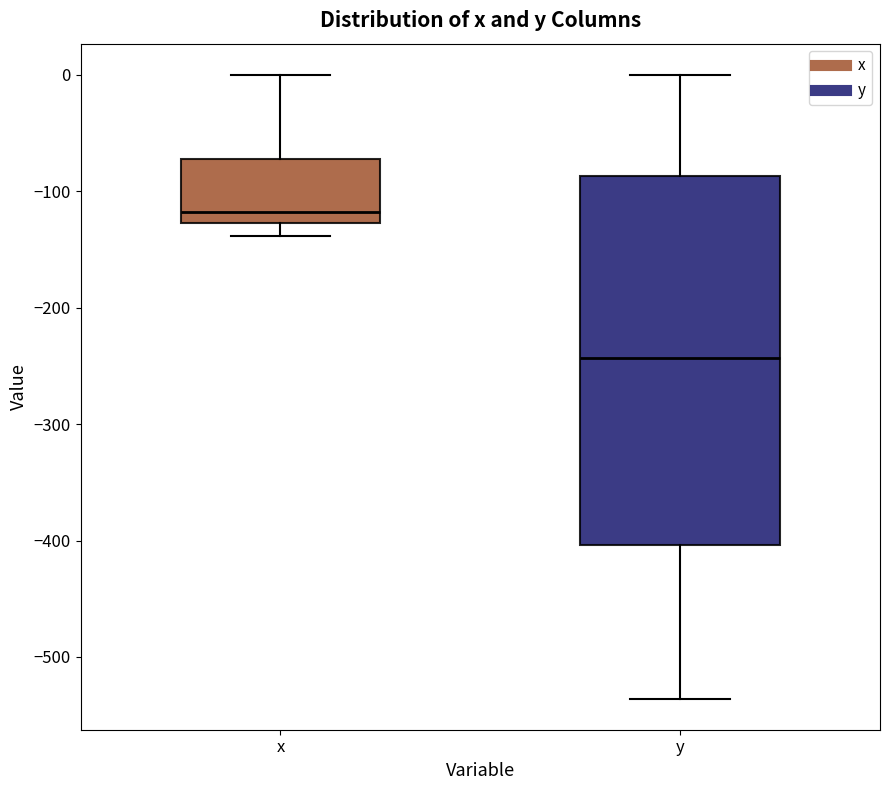

Which box is the tallest, from its lower edge to its upper edge?

y